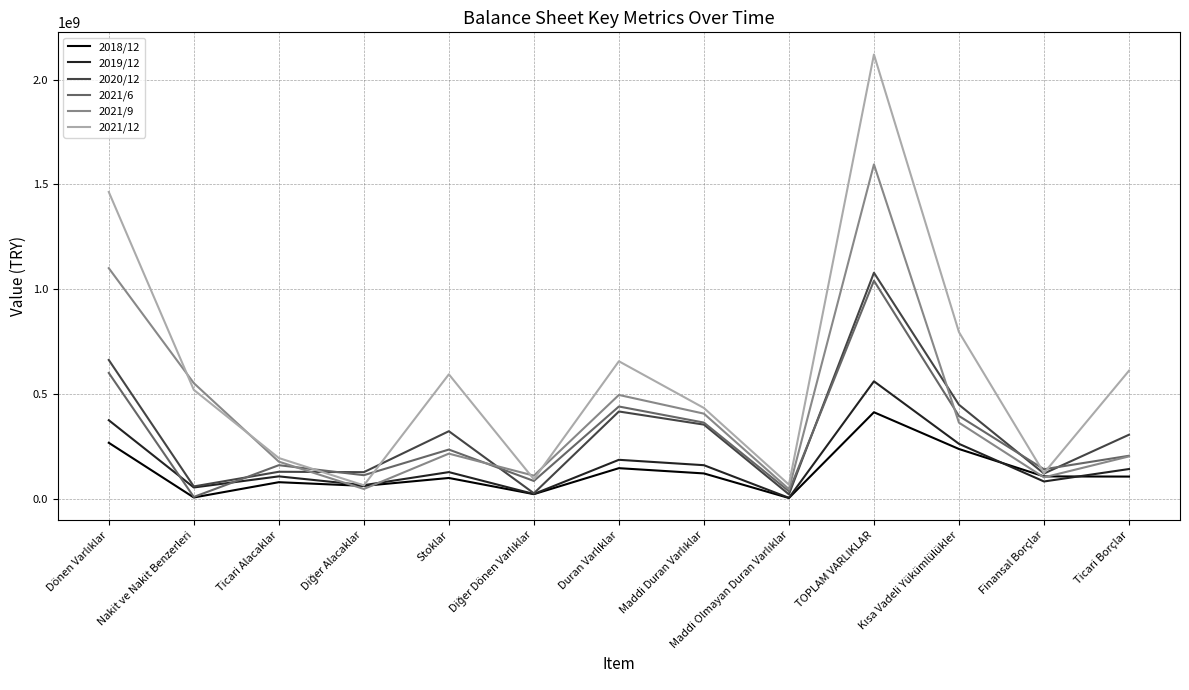

The 2018/12 series shows 182156841 at TOPLAM VARLIKLAR. True or false?

False